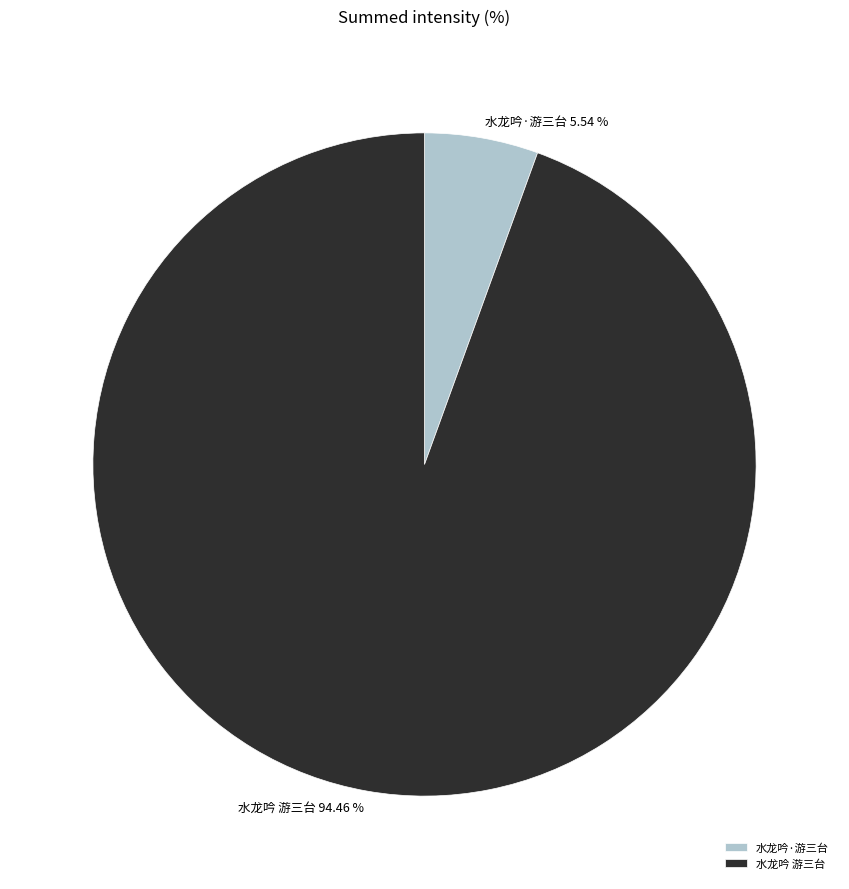

Combined, do 水龙吟·游三台 and 水龙吟 游三台 account for over 50%?

Yes